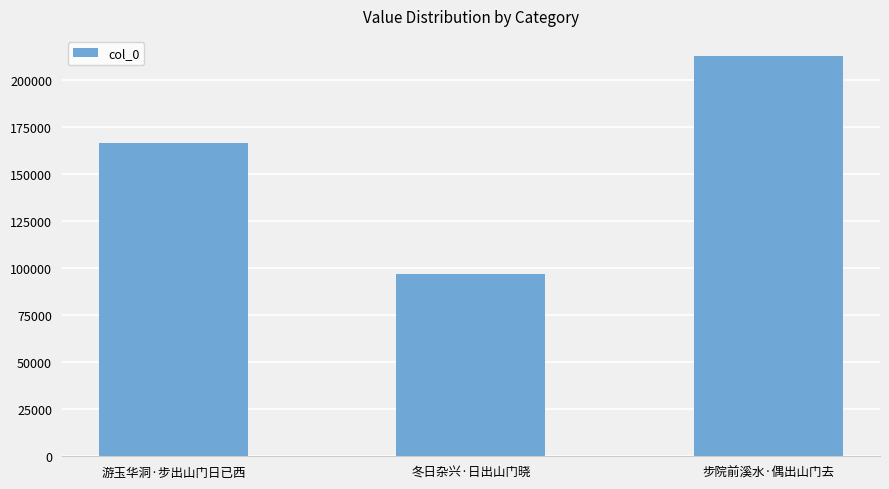

Which has a higher value, 游玉华洞·步出山门日已西 or 步院前溪水·偶出山门去?

步院前溪水·偶出山门去